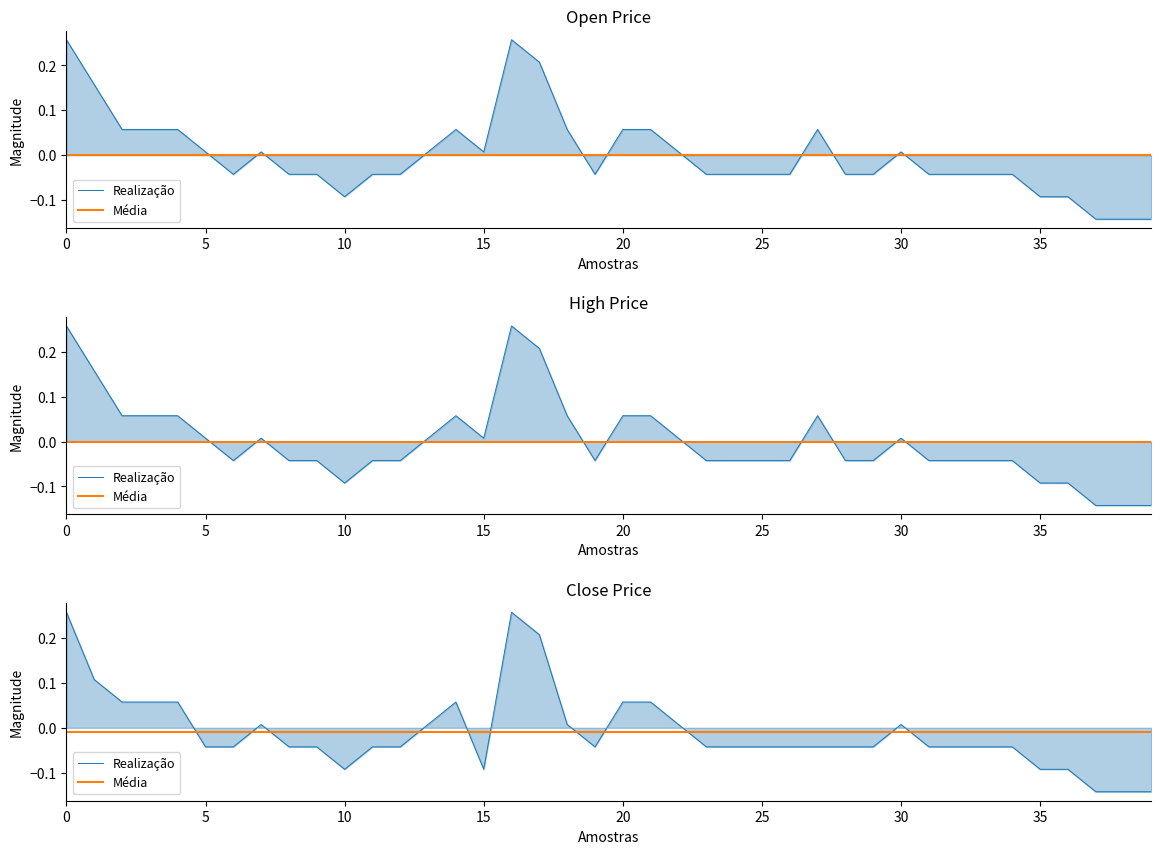

At 38, list the series in order from largest to smallest.

Open, High, Close